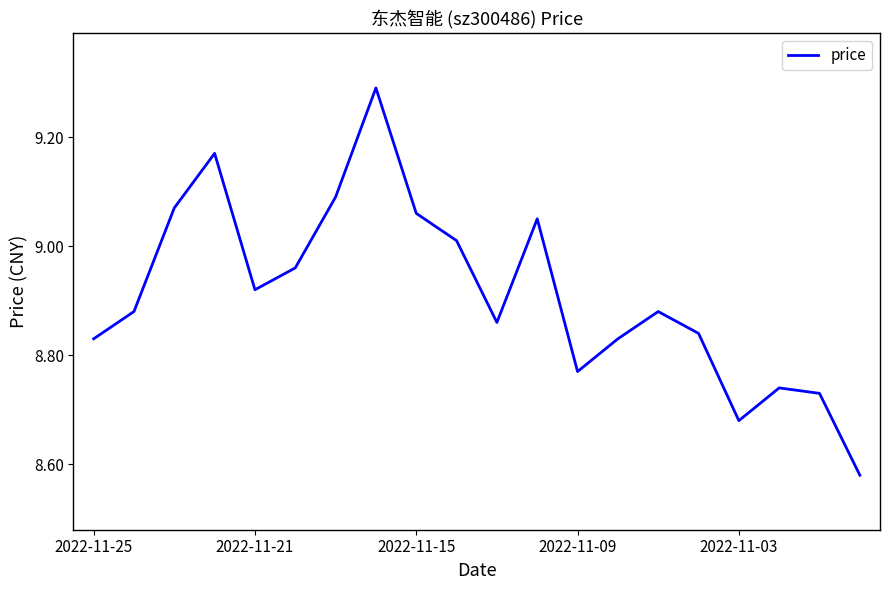

What is the difference between the maximum and minimum values?

0.7